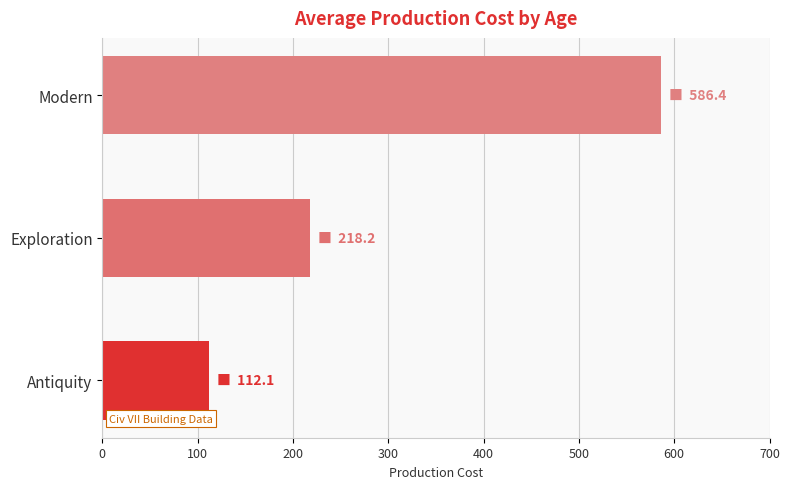

True or false: the data shows 1027.4 at Modern.

False